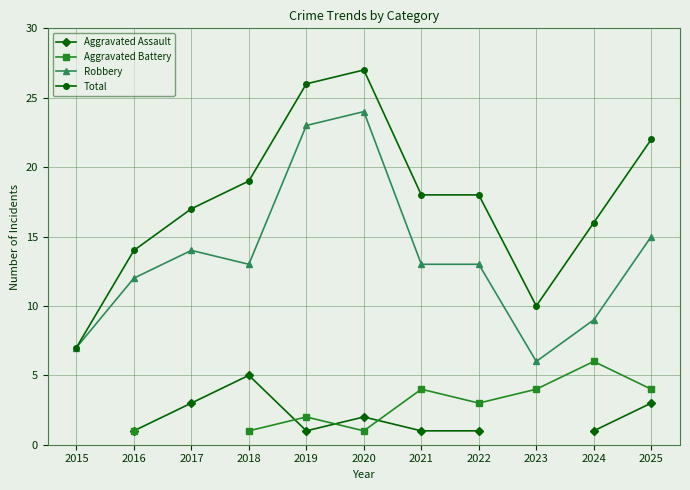

Between 2015 and 2016, which series saw the biggest shift?

Total